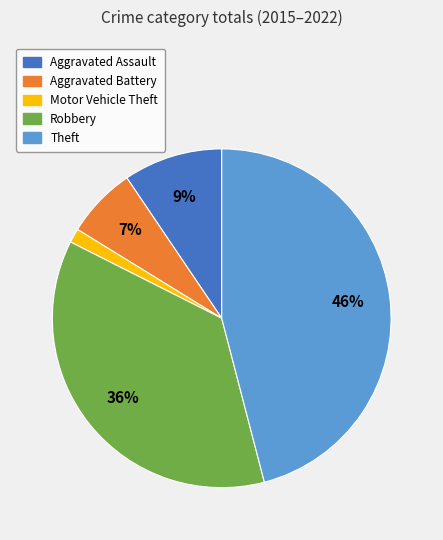

Combined, do Aggravated Battery and Theft account for over 50%?

Yes